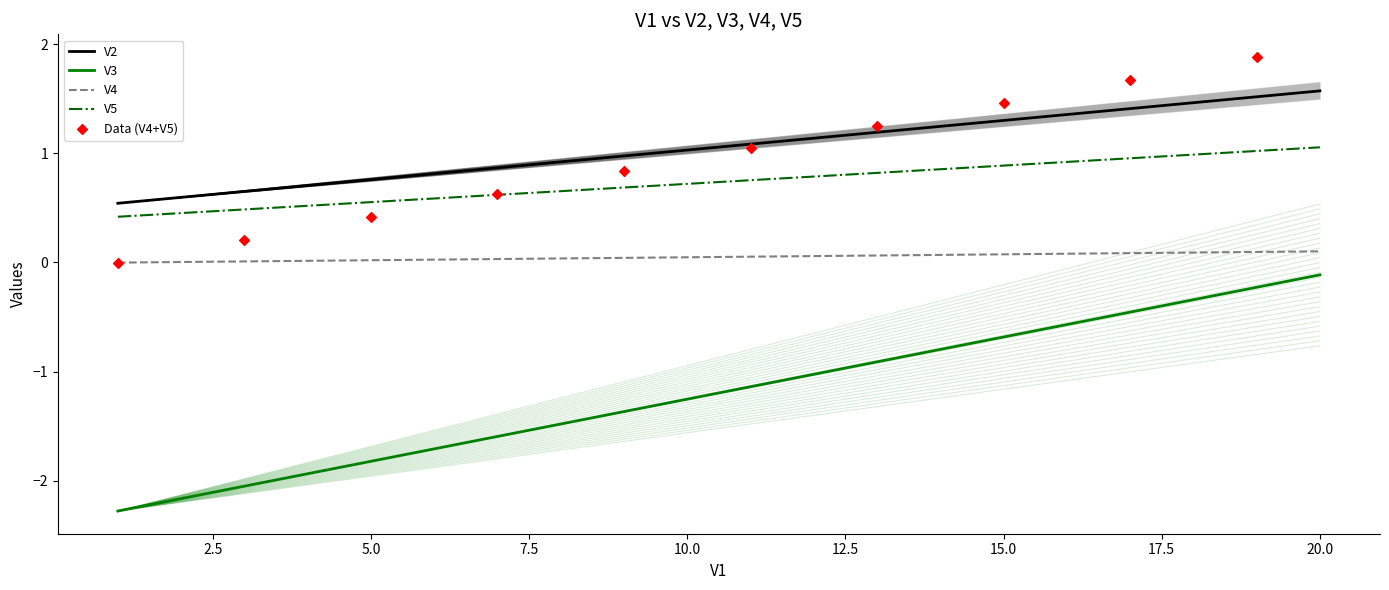

Which series reaches the maximum Y coordinate?

V2